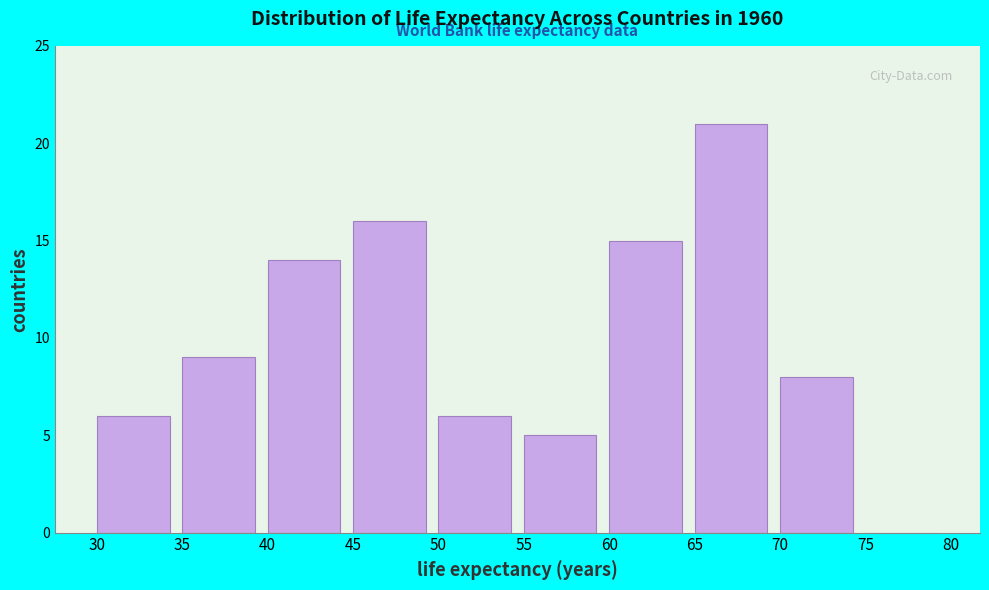

Reading left to right, transcribe this chart: for each bar, give the range it covers on the x-axis and its height. The values are not printed on the chart, so give them approximately, as read against the axis.

30 to 35: 6
35 to 40: 9
40 to 45: 14
45 to 50: 16
50 to 55: 6
55 to 60: 5
60 to 65: 15
65 to 70: 21
70 to 75: 8
75 to 80: 0